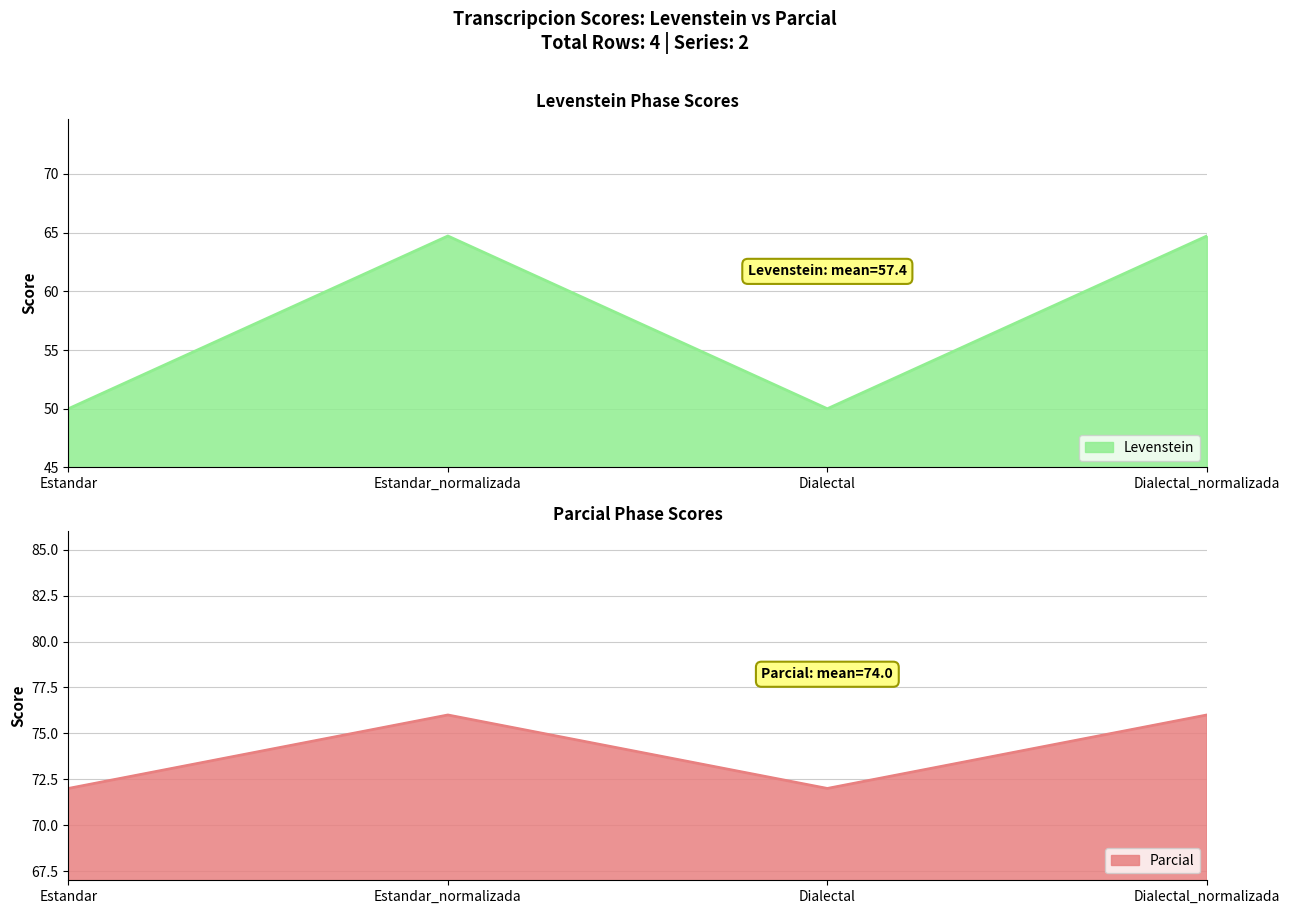

The Levenstein series shows 93.9 at Estandar_normalizada. True or false?

False